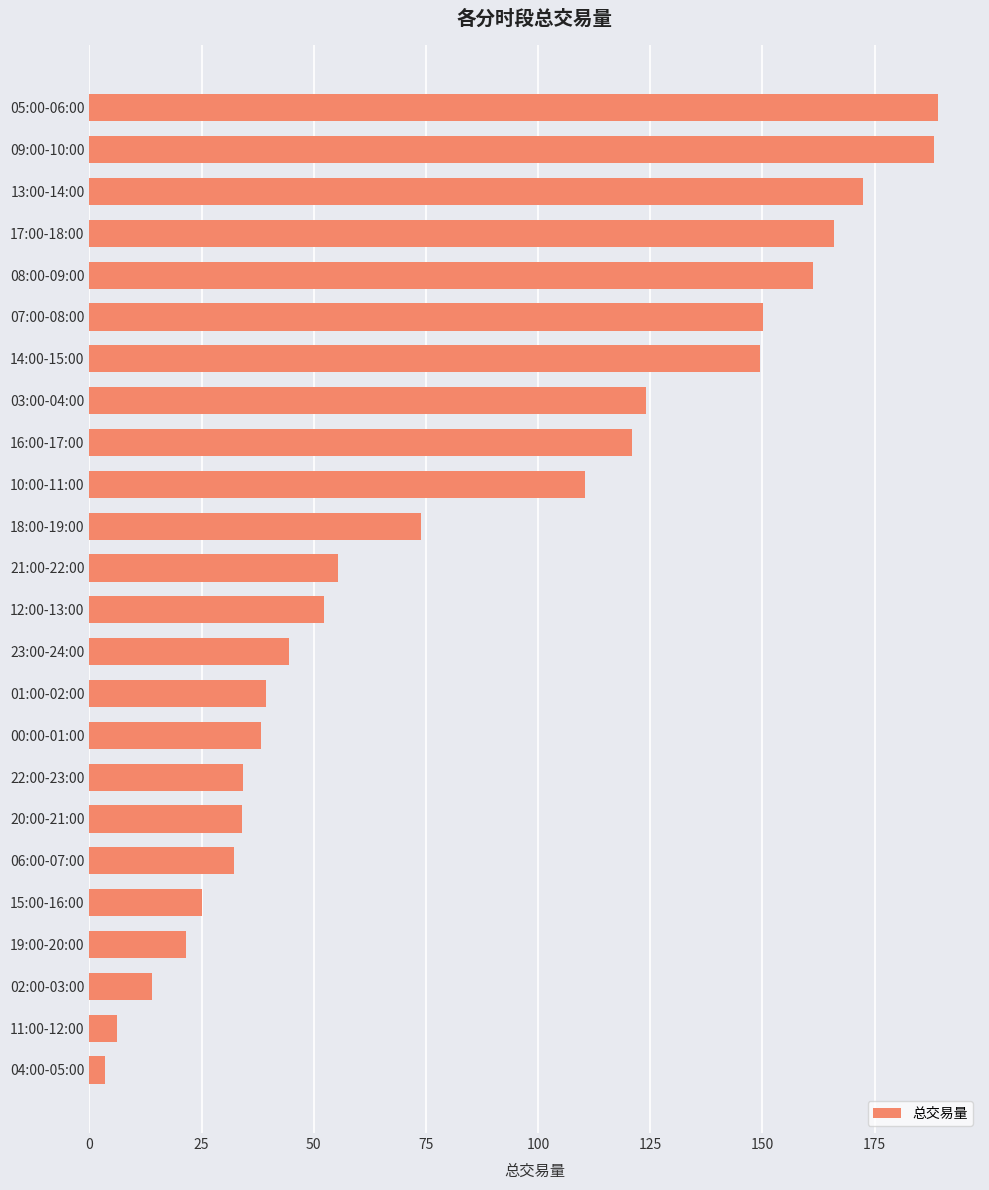

Are the bars horizontal?

Yes